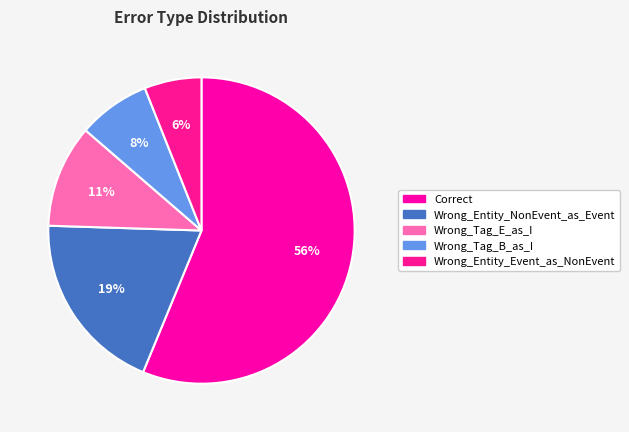

Between Wrong_Tag_B_as_I and Wrong_Tag_E_as_I, which is larger?

Wrong_Tag_E_as_I